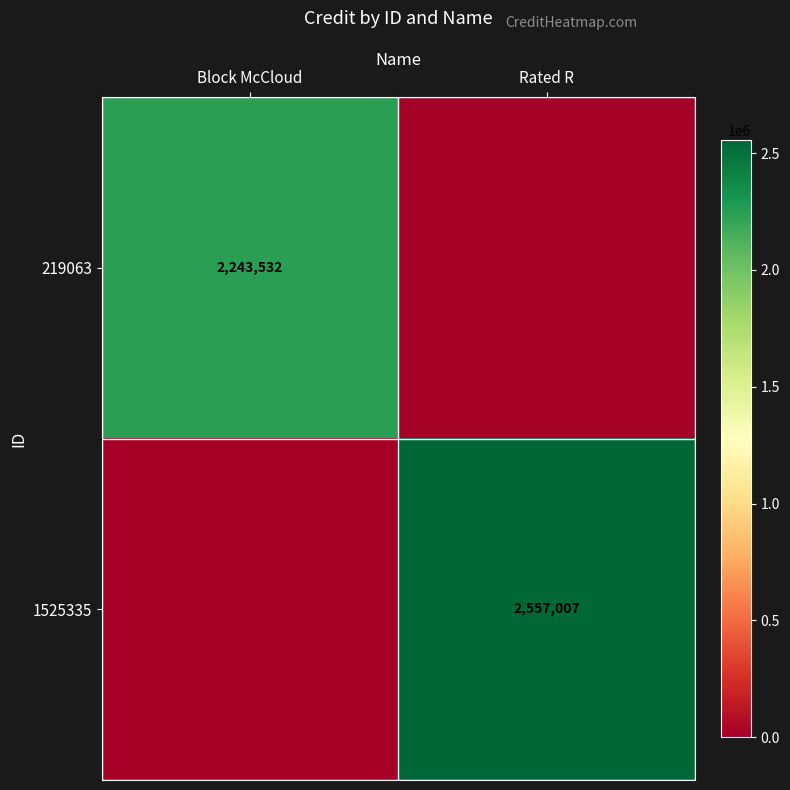

Is the value of 1525335 at Rated R greater than the value of 219063 at Block McCloud?

Yes